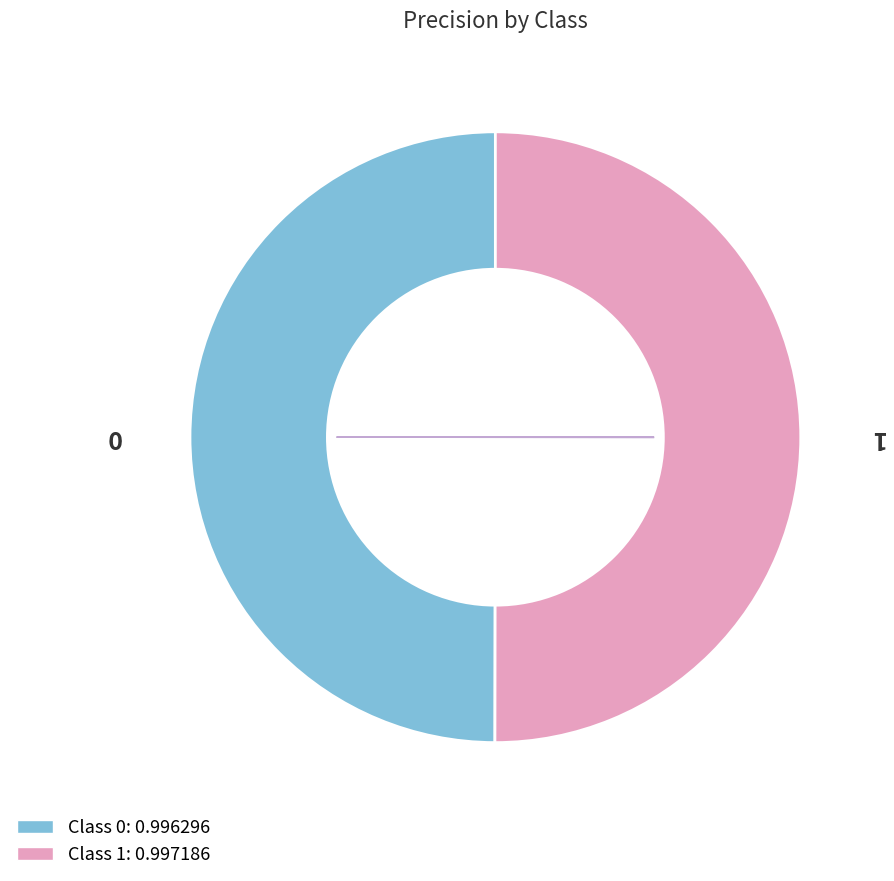

How many segments does this pie chart have?

2